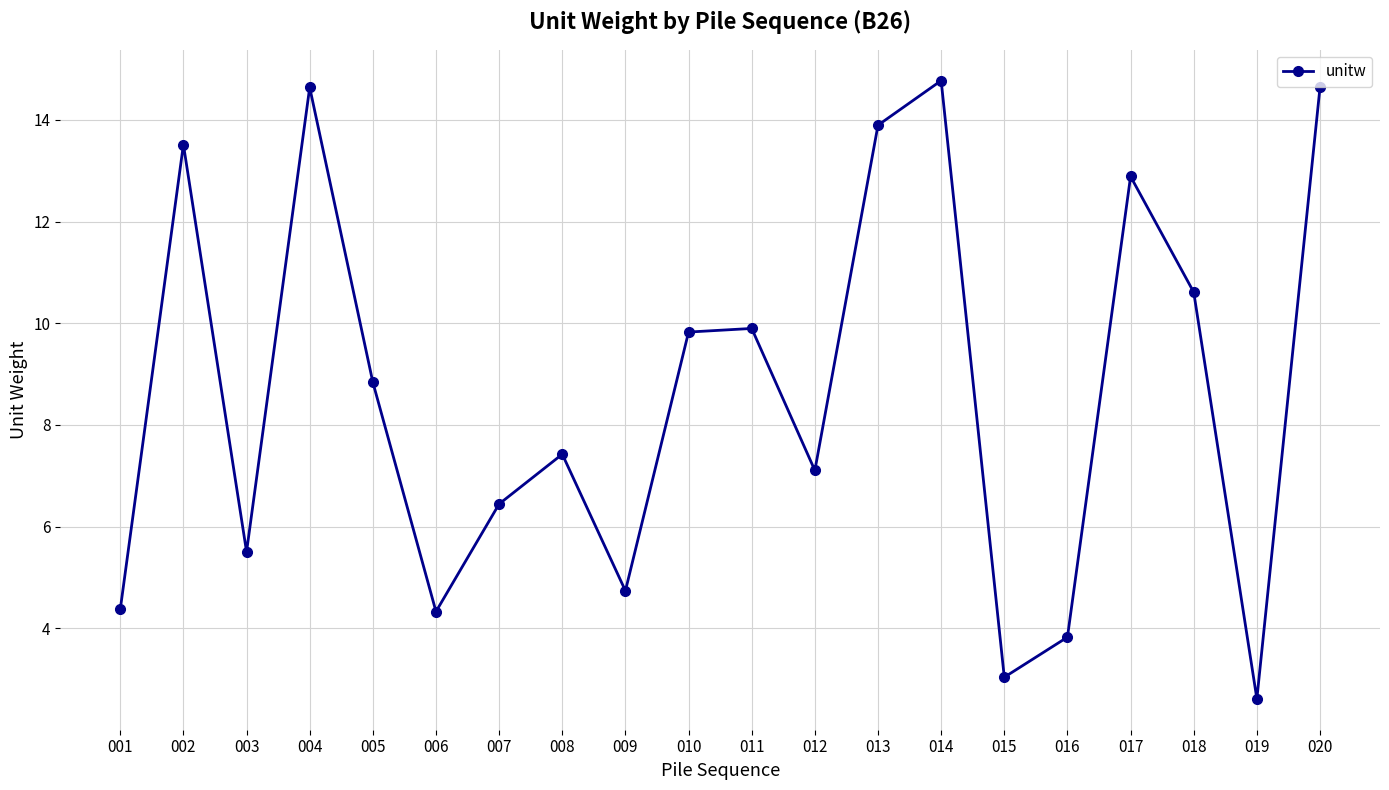

At which category does the data reach its first local valley?

003